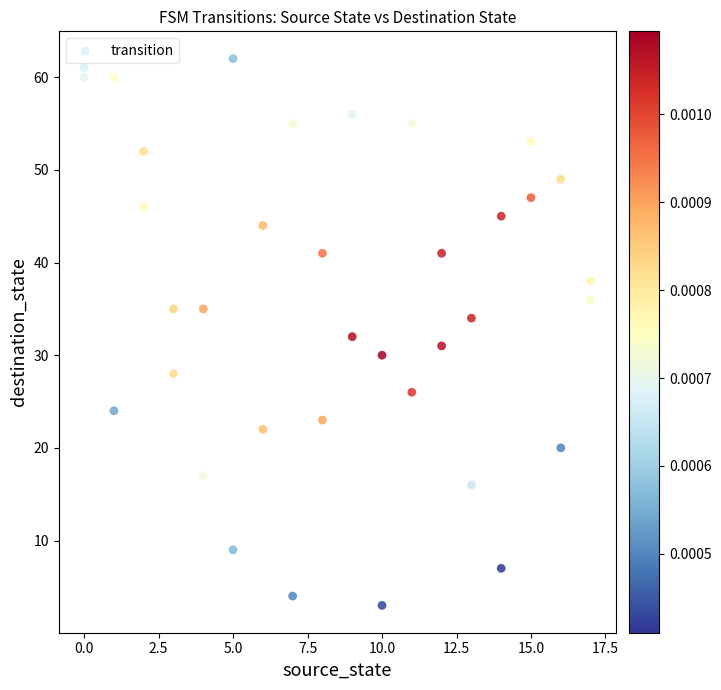

What is the range of X values (max minus min)?

17